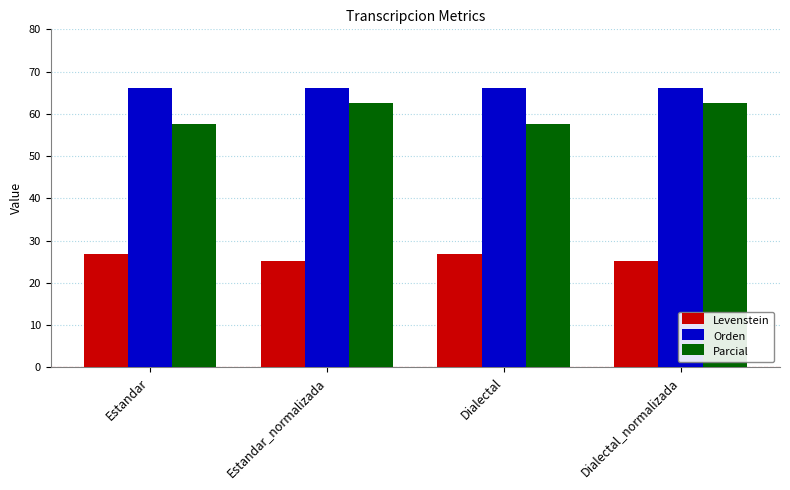

What is the value of the Parcial bar at the 1st from the left?

57.6